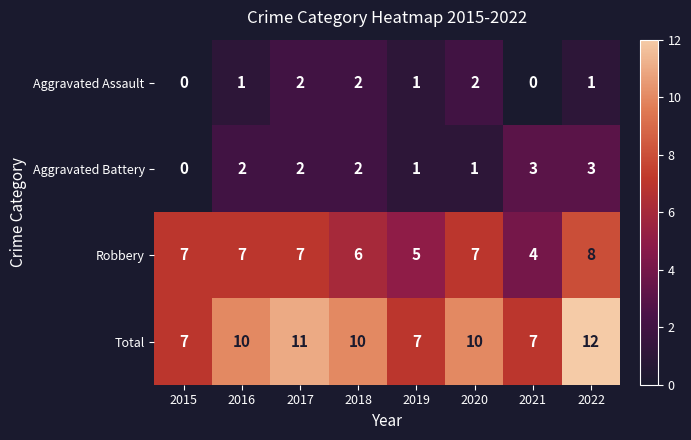

What value does the Total series have at 2020?

10